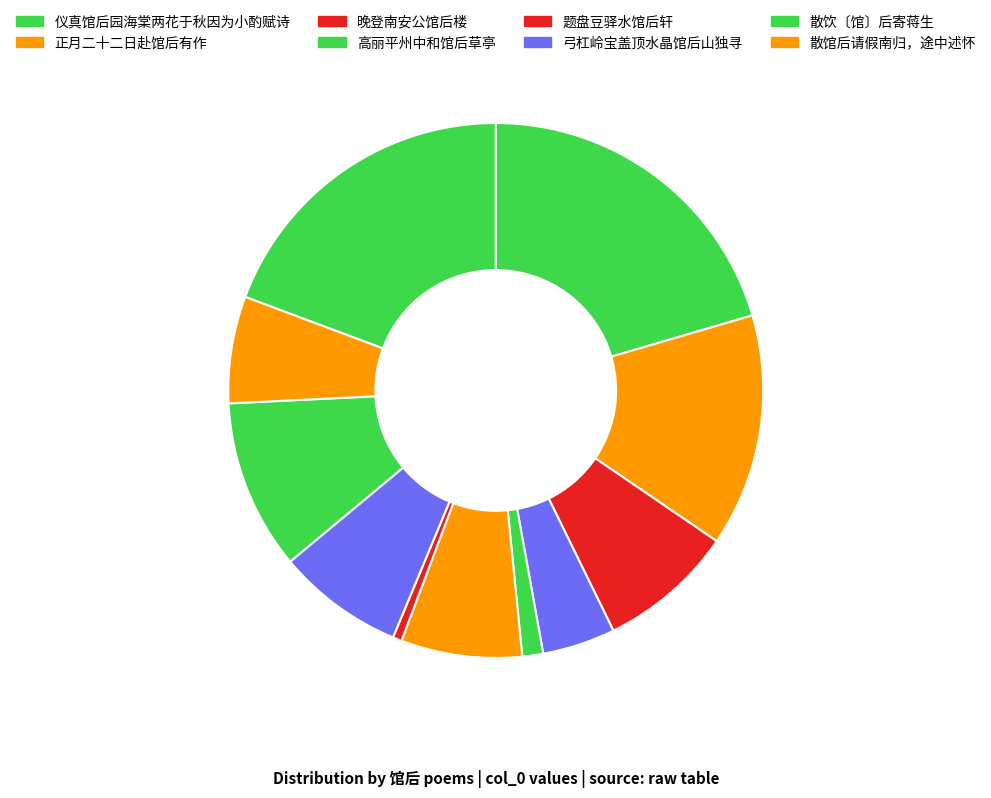

What is the largest slice in the pie chart?

仪真馆后园海棠两花于秋因为小酌赋诗